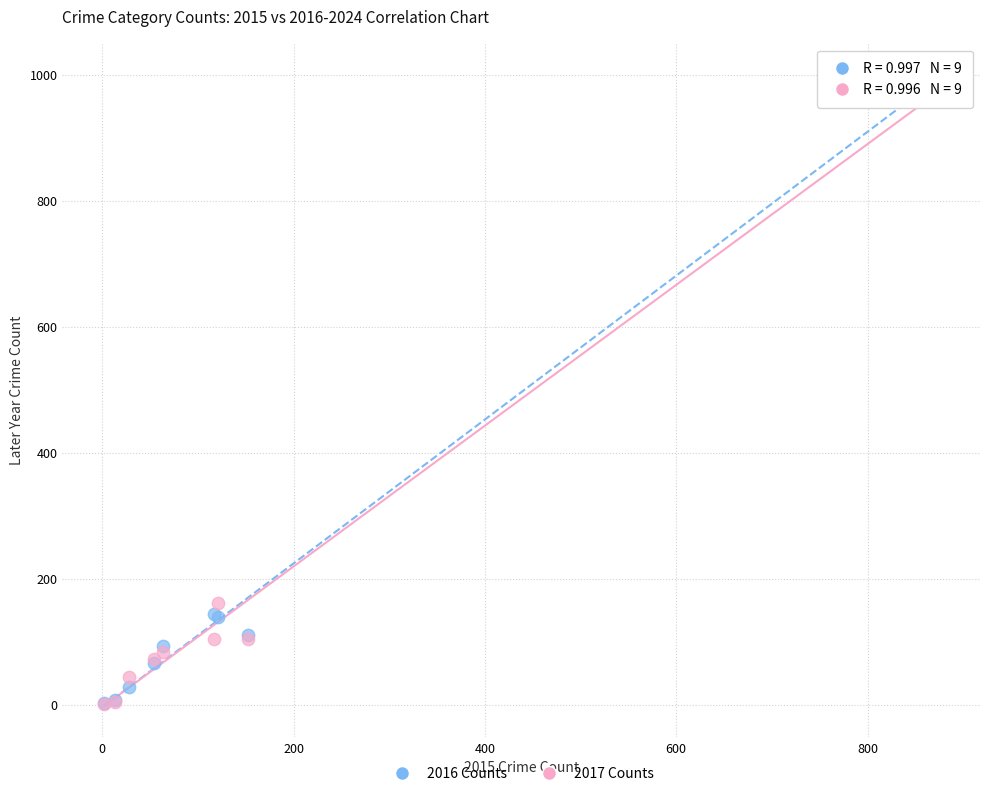

Which series has the widest spread of Y values?

2016 Counts